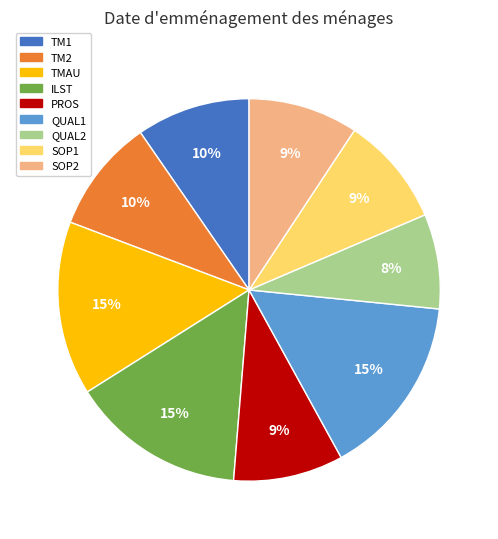

What is the smallest slice in the pie chart?

QUAL2